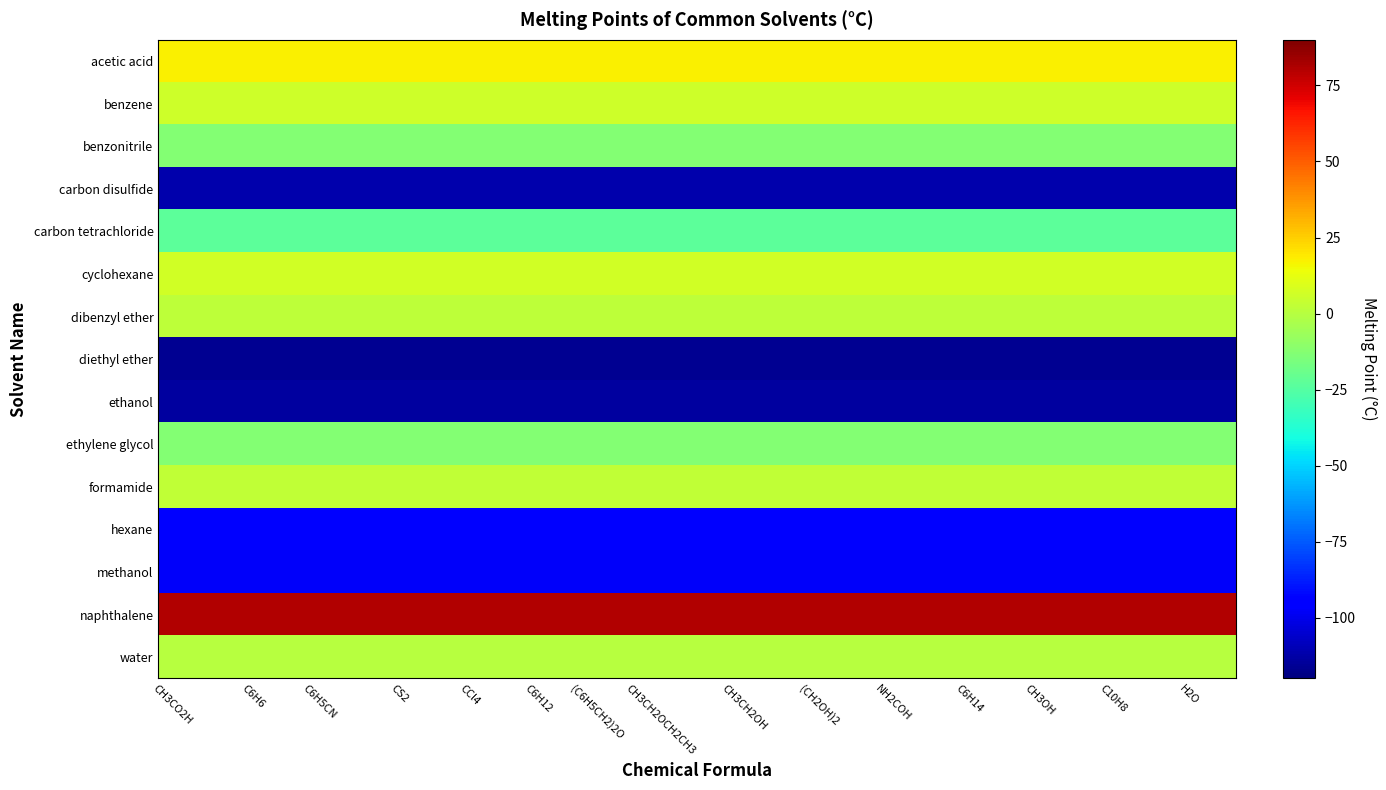

Reading left to right, transcribe all the data shown in this chart.

acetic acid: CH3CO2H=17.0	C6H6=17.0	C6H5CN=17.0	CS2=17.0	CCl4=17.0	C6H12=17.0	(C6H5CH2)2O=17.0	CH3CH2OCH2CH3=17.0	CH3CH2OH=17.0	(CH2OH)2=17.0	NH2COH=17.0	C6H14=17.0	CH3OH=17.0	C10H8=17.0	H2O=17.0
benzene: CH3CO2H=5.5	C6H6=5.5	C6H5CN=5.5	CS2=5.5	CCl4=5.5	C6H12=5.5	(C6H5CH2)2O=5.5	CH3CH2OCH2CH3=5.5	CH3CH2OH=5.5	(CH2OH)2=5.5	NH2COH=5.5	C6H14=5.5	CH3OH=5.5	C10H8=5.5	H2O=5.5
benzonitrile: CH3CO2H=-12.8	C6H6=-12.8	C6H5CN=-12.8	CS2=-12.8	CCl4=-12.8	C6H12=-12.8	(C6H5CH2)2O=-12.8	CH3CH2OCH2CH3=-12.8	CH3CH2OH=-12.8	(CH2OH)2=-12.8	NH2COH=-12.8	C6H14=-12.8	CH3OH=-12.8	C10H8=-12.8	H2O=-12.8
carbon disulfide: CH3CO2H=-111.7	C6H6=-111.7	C6H5CN=-111.7	CS2=-111.7	CCl4=-111.7	C6H12=-111.7	(C6H5CH2)2O=-111.7	CH3CH2OCH2CH3=-111.7	CH3CH2OH=-111.7	(CH2OH)2=-111.7	NH2COH=-111.7	C6H14=-111.7	CH3OH=-111.7	C10H8=-111.7	H2O=-111.7
carbon tetrachloride: CH3CO2H=-22.8	C6H6=-22.8	C6H5CN=-22.8	CS2=-22.8	CCl4=-22.8	C6H12=-22.8	(C6H5CH2)2O=-22.8	CH3CH2OCH2CH3=-22.8	CH3CH2OH=-22.8	(CH2OH)2=-22.8	NH2COH=-22.8	C6H14=-22.8	CH3OH=-22.8	C10H8=-22.8	H2O=-22.8
cyclohexane: CH3CO2H=6.7	C6H6=6.7	C6H5CN=6.7	CS2=6.7	CCl4=6.7	C6H12=6.7	(C6H5CH2)2O=6.7	CH3CH2OCH2CH3=6.7	CH3CH2OH=6.7	(CH2OH)2=6.7	NH2COH=6.7	C6H14=6.7	CH3OH=6.7	C10H8=6.7	H2O=6.7
dibenzyl ether: CH3CO2H=1.8	C6H6=1.8	C6H5CN=1.8	CS2=1.8	CCl4=1.8	C6H12=1.8	(C6H5CH2)2O=1.8	CH3CH2OCH2CH3=1.8	CH3CH2OH=1.8	(CH2OH)2=1.8	NH2COH=1.8	C6H14=1.8	CH3OH=1.8	C10H8=1.8	H2O=1.8
diethyl ether: CH3CO2H=-116.2	C6H6=-116.2	C6H5CN=-116.2	CS2=-116.2	CCl4=-116.2	C6H12=-116.2	(C6H5CH2)2O=-116.2	CH3CH2OCH2CH3=-116.2	CH3CH2OH=-116.2	(CH2OH)2=-116.2	NH2COH=-116.2	C6H14=-116.2	CH3OH=-116.2	C10H8=-116.2	H2O=-116.2
ethanol: CH3CO2H=-114.1	C6H6=-114.1	C6H5CN=-114.1	CS2=-114.1	CCl4=-114.1	C6H12=-114.1	(C6H5CH2)2O=-114.1	CH3CH2OCH2CH3=-114.1	CH3CH2OH=-114.1	(CH2OH)2=-114.1	NH2COH=-114.1	C6H14=-114.1	CH3OH=-114.1	C10H8=-114.1	H2O=-114.1
ethylene glycol: CH3CO2H=-13.0	C6H6=-13.0	C6H5CN=-13.0	CS2=-13.0	CCl4=-13.0	C6H12=-13.0	(C6H5CH2)2O=-13.0	CH3CH2OCH2CH3=-13.0	CH3CH2OH=-13.0	(CH2OH)2=-13.0	NH2COH=-13.0	C6H14=-13.0	CH3OH=-13.0	C10H8=-13.0	H2O=-13.0
formamide: CH3CO2H=2.6	C6H6=2.6	C6H5CN=2.6	CS2=2.6	CCl4=2.6	C6H12=2.6	(C6H5CH2)2O=2.6	CH3CH2OCH2CH3=2.6	CH3CH2OH=2.6	(CH2OH)2=2.6	NH2COH=2.6	C6H14=2.6	CH3OH=2.6	C10H8=2.6	H2O=2.6
hexane: CH3CO2H=-95.3	C6H6=-95.3	C6H5CN=-95.3	CS2=-95.3	CCl4=-95.3	C6H12=-95.3	(C6H5CH2)2O=-95.3	CH3CH2OCH2CH3=-95.3	CH3CH2OH=-95.3	(CH2OH)2=-95.3	NH2COH=-95.3	C6H14=-95.3	CH3OH=-95.3	C10H8=-95.3	H2O=-95.3
methanol: CH3CO2H=-97.5	C6H6=-97.5	C6H5CN=-97.5	CS2=-97.5	CCl4=-97.5	C6H12=-97.5	(C6H5CH2)2O=-97.5	CH3CH2OCH2CH3=-97.5	CH3CH2OH=-97.5	(CH2OH)2=-97.5	NH2COH=-97.5	C6H14=-97.5	CH3OH=-97.5	C10H8=-97.5	H2O=-97.5
naphthalene: CH3CO2H=80.2	C6H6=80.2	C6H5CN=80.2	CS2=80.2	CCl4=80.2	C6H12=80.2	(C6H5CH2)2O=80.2	CH3CH2OCH2CH3=80.2	CH3CH2OH=80.2	(CH2OH)2=80.2	NH2COH=80.2	C6H14=80.2	CH3OH=80.2	C10H8=80.2	H2O=80.2
water: CH3CO2H=0.0	C6H6=0.0	C6H5CN=0.0	CS2=0.0	CCl4=0.0	C6H12=0.0	(C6H5CH2)2O=0.0	CH3CH2OCH2CH3=0.0	CH3CH2OH=0.0	(CH2OH)2=0.0	NH2COH=0.0	C6H14=0.0	CH3OH=0.0	C10H8=0.0	H2O=0.0